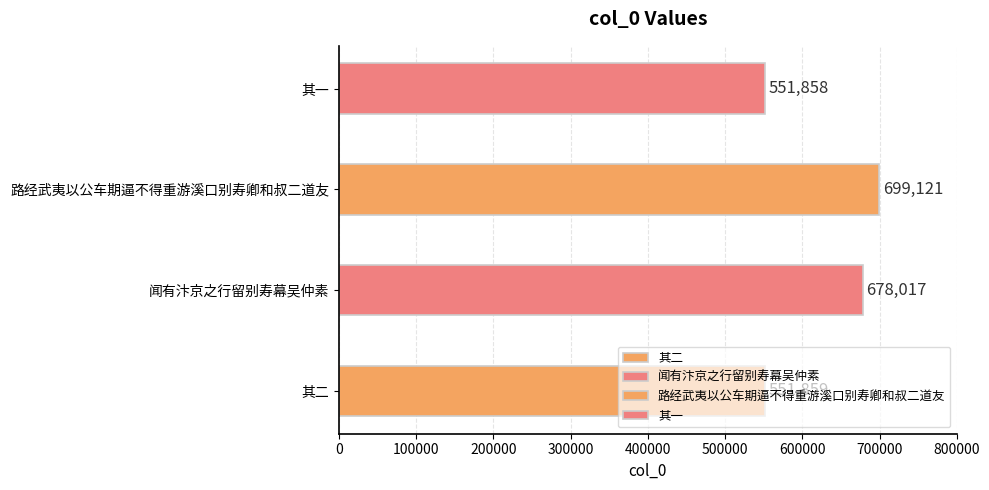

Reading left to right, transcribe all the data shown in this chart.

551859	678017	699121	551858